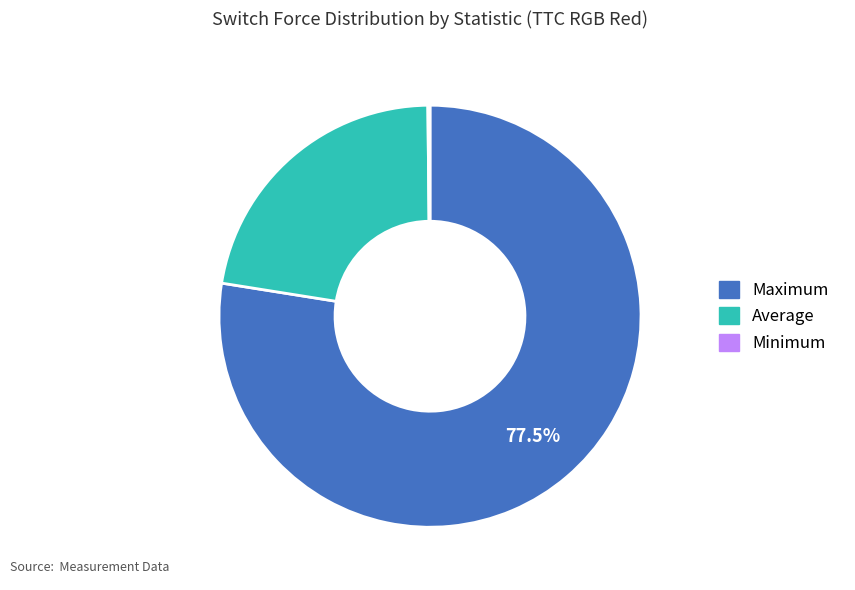

Is there any slice that represents more than half of the pie?

Yes